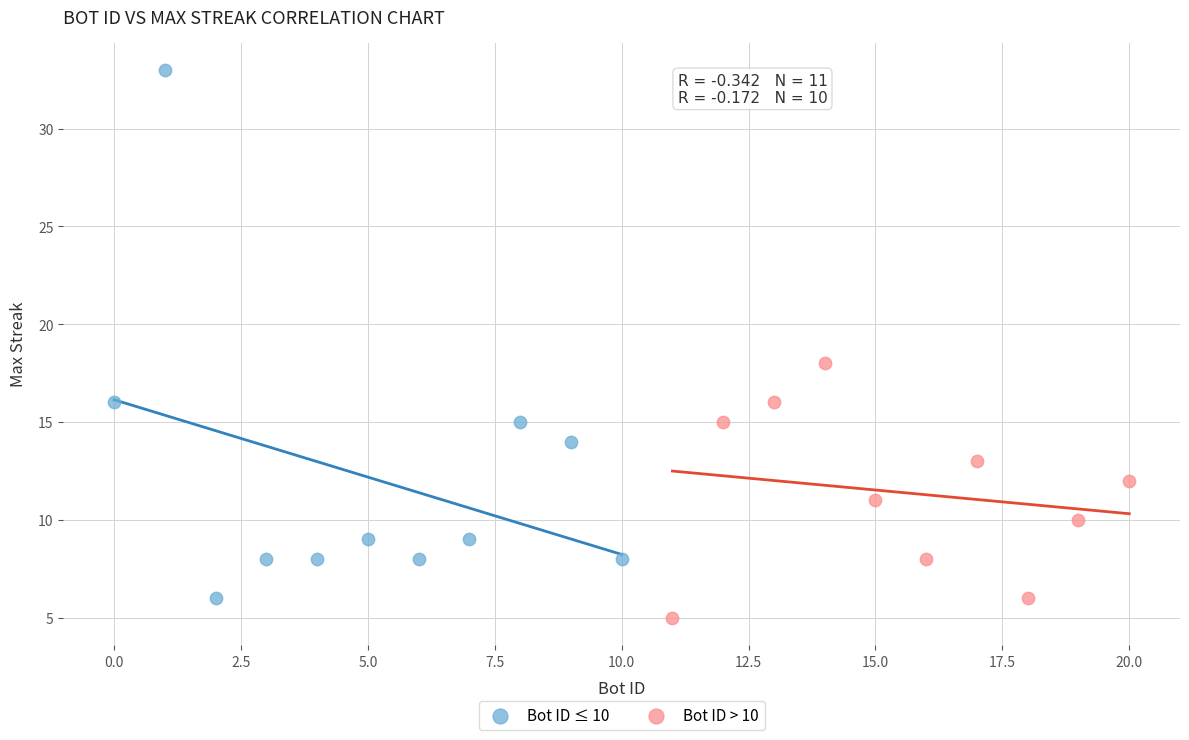

Which series contains the highest Y value?

Bot ID ≤ 10